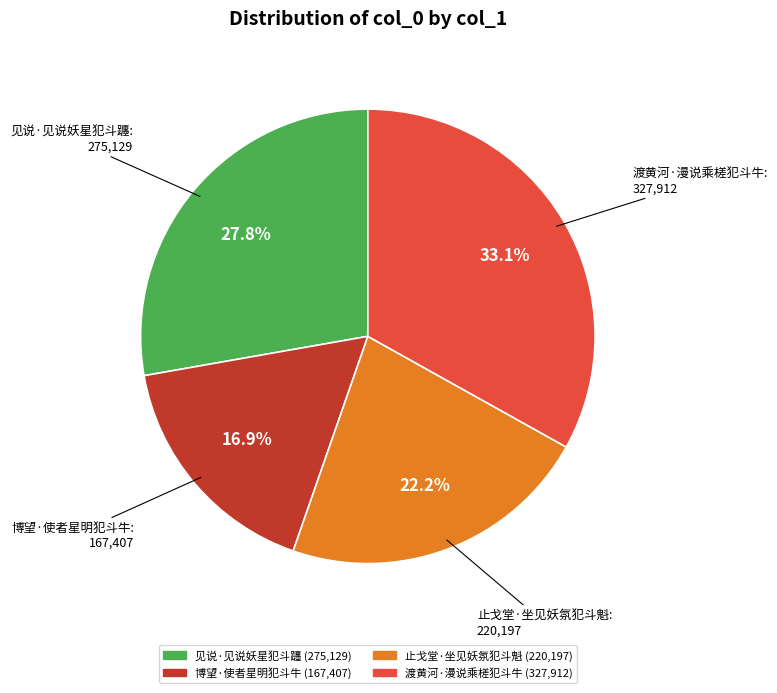

Does 渡黄河·漫说乘槎犯斗牛 represent more than half of the total?

No